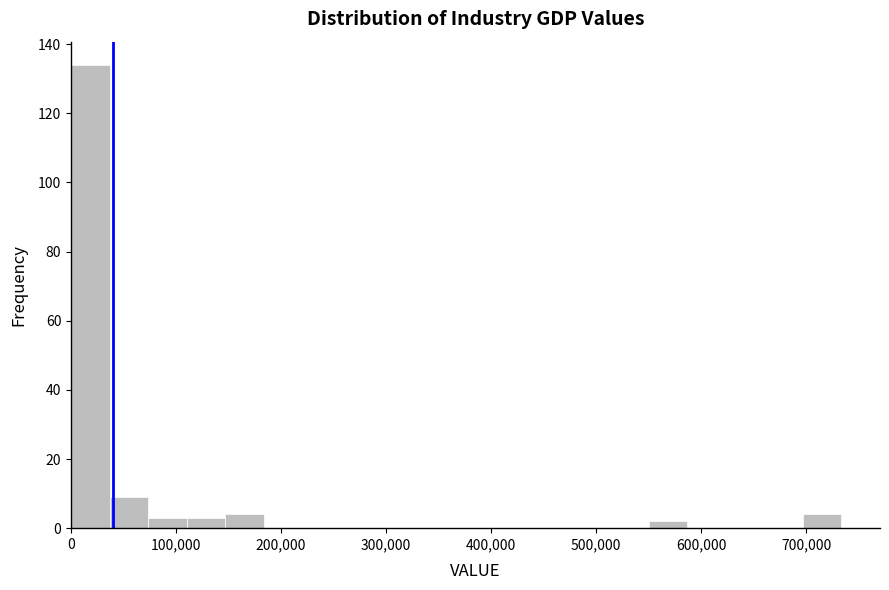

Read against the x-axis, roughly where is the centre of the tallest bar?

20000